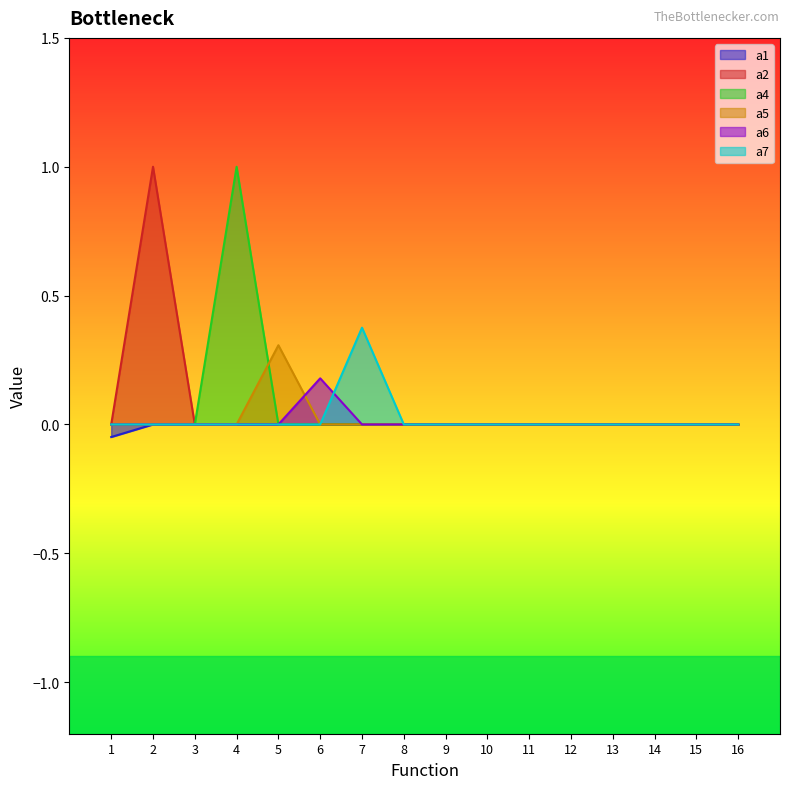

How many lines are shown in the chart?

6